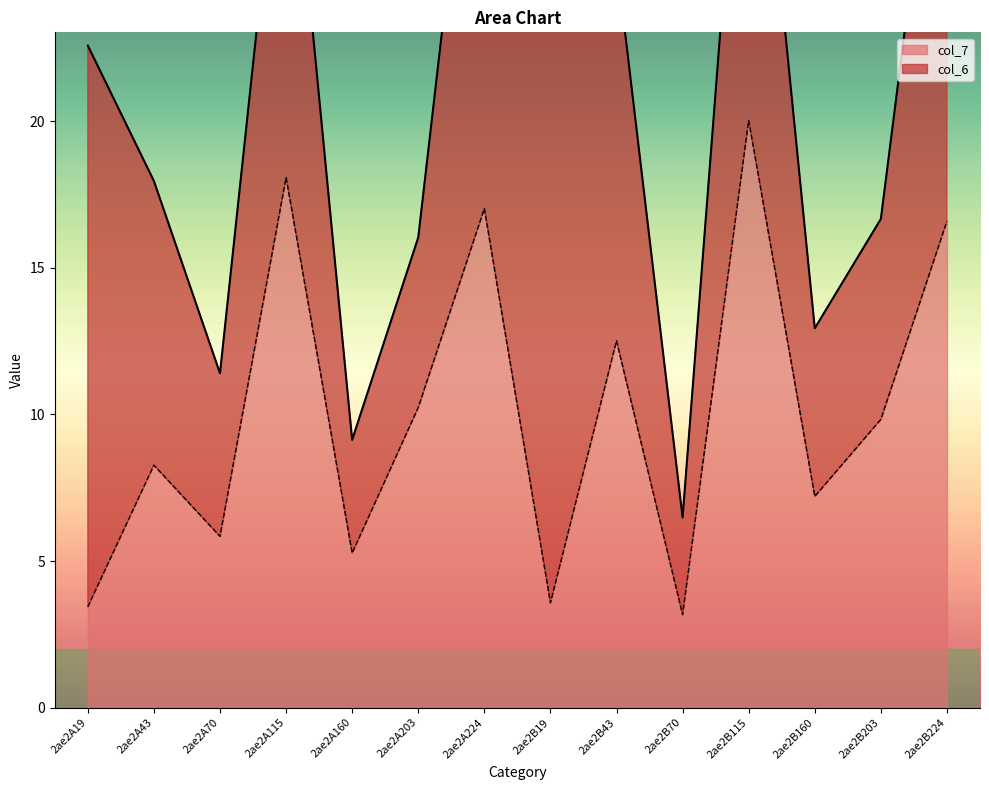

Reading left to right, extract all data points from this chart.

3.4	8.3	5.8	18.1	5.3	10.2	17.0	3.6	12.5	3.2	20.0	7.2	9.8	16.6